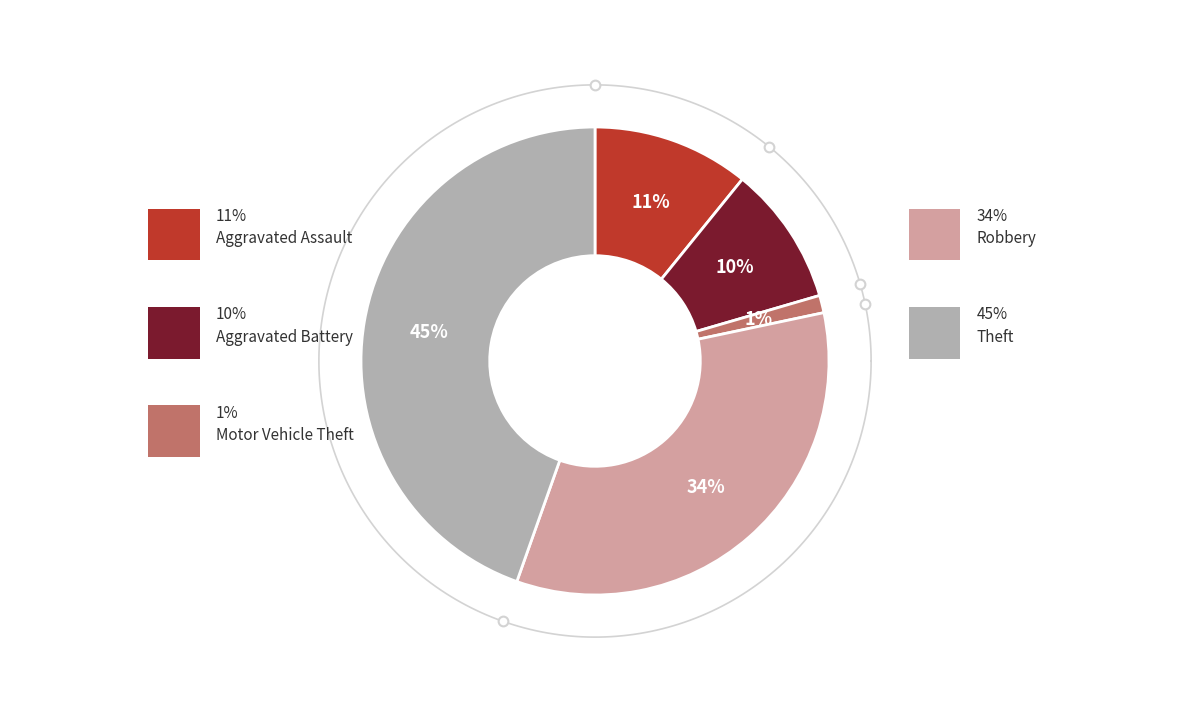

Count the number of slices in the pie.

5